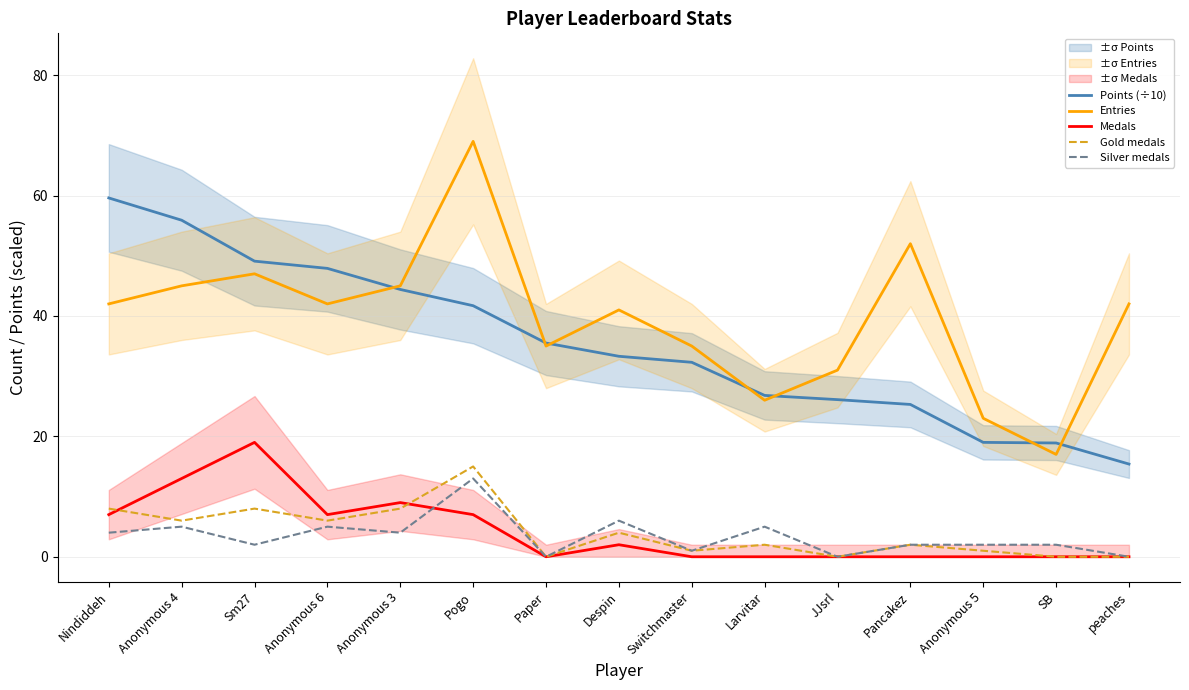

Is it true that Silver medals equals 8.9 at Anonymous 6?

False